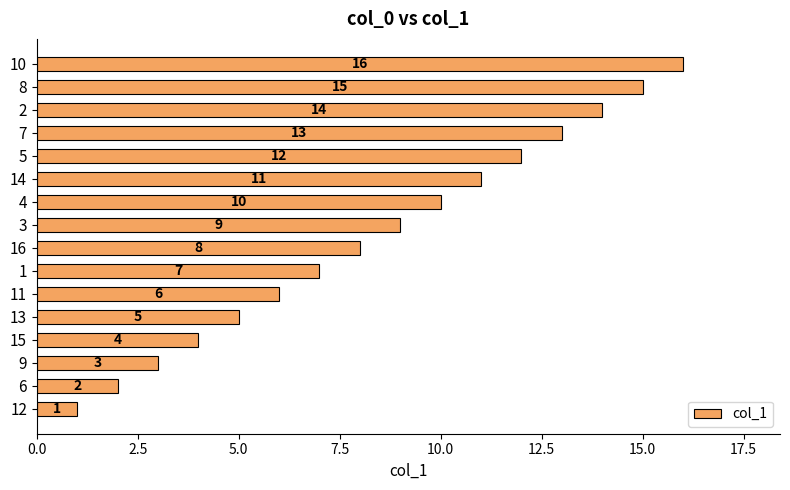

Where is the data nearest to the value 8?

16